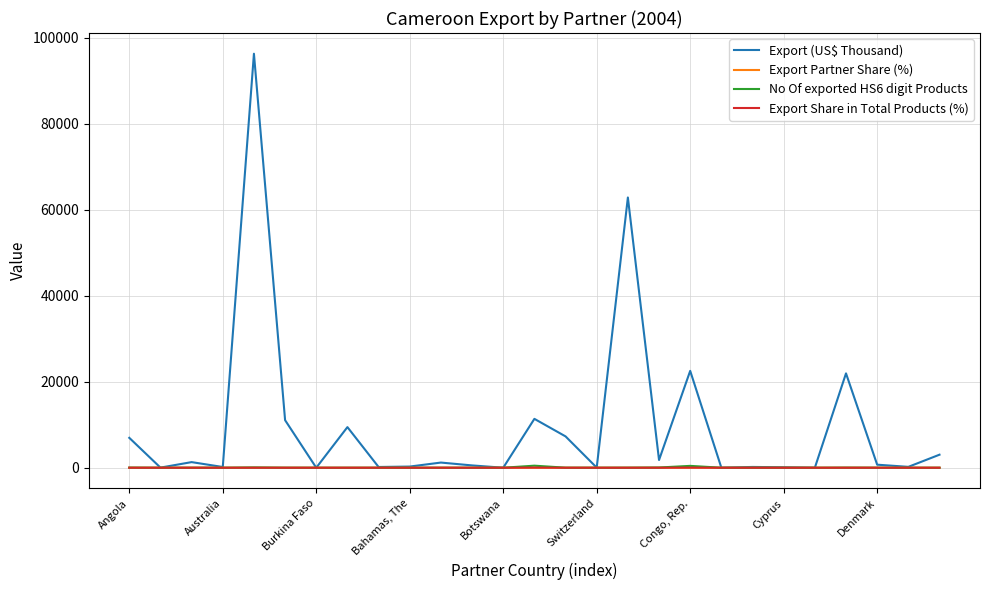

Which series has the largest total across all categories?

Export (US$ Thousand)